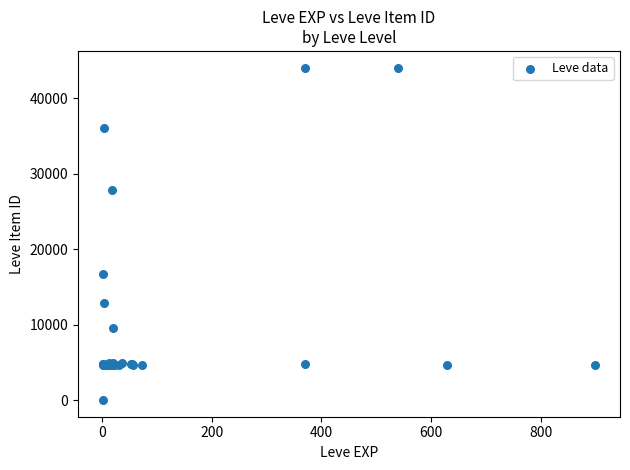

What Y value in the scatter plot is closest to 22050?

16734